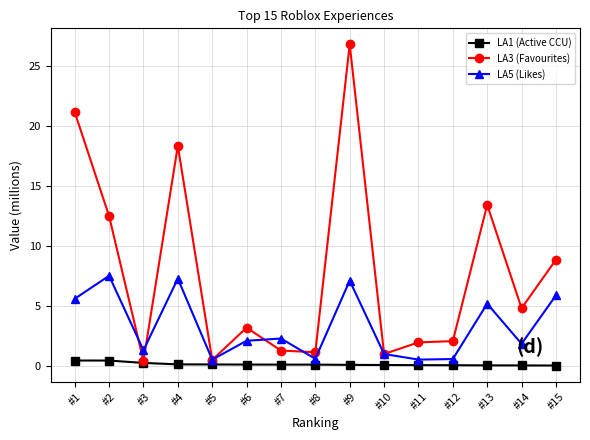

What is the sum of all LA5 (Likes) values?

49.3